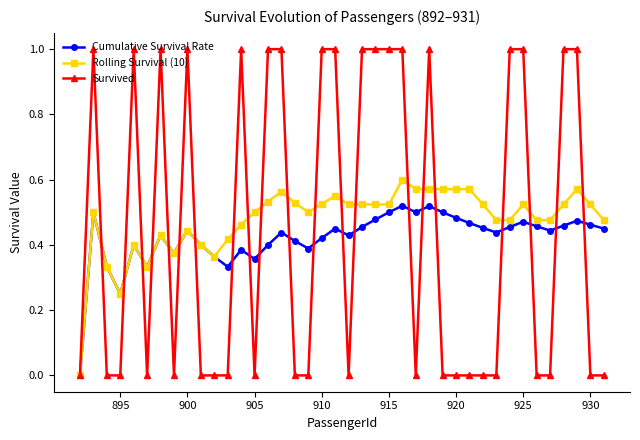

How many interior local valleys does the Cumulative Survival Rate series have?

10